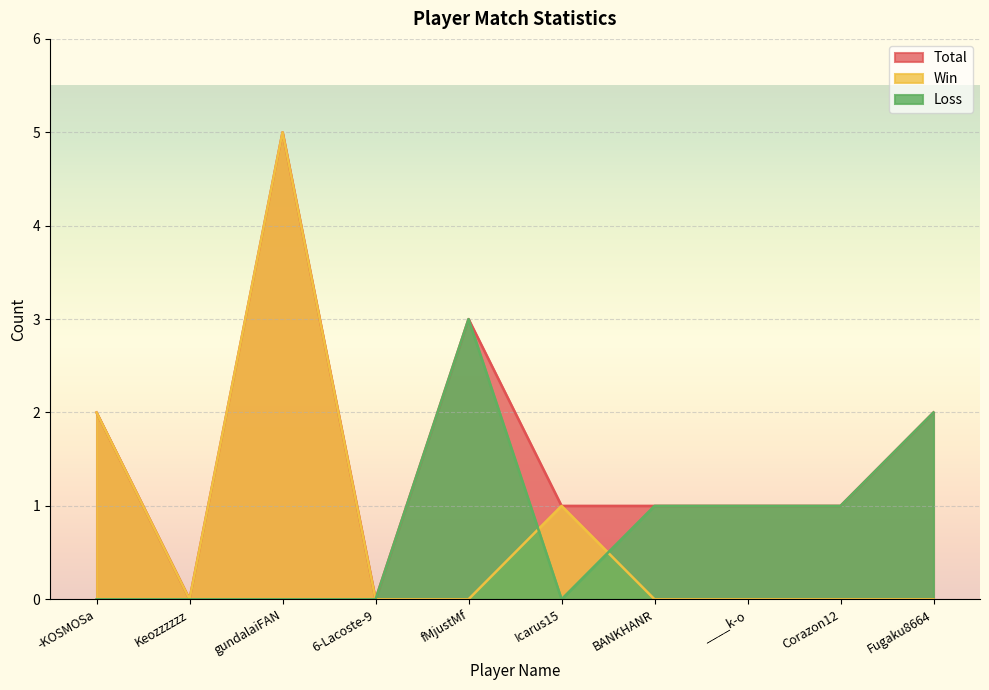

Reading left to right, extract all data points from this chart.

Total: 2	0	5	0	3	1	1	1	1	2
Win: 2	0	5	0	0	1	0	0	0	0
Loss: 0	0	0	0	3	0	1	1	1	2